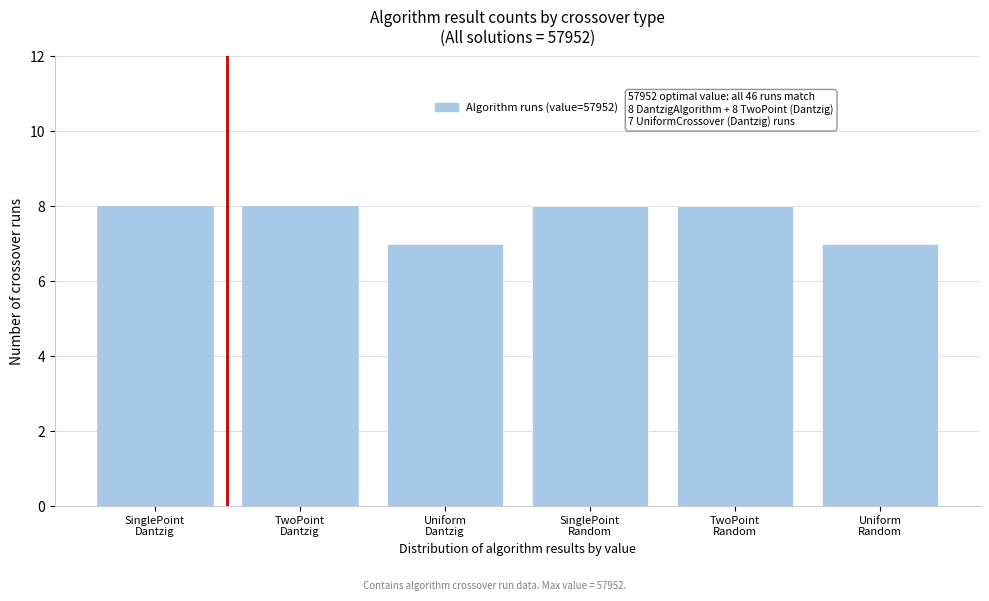

Reading left to right, extract all data points from this chart.

8	8	7	8	8	7